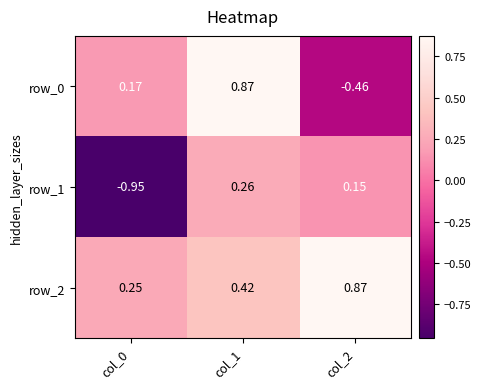

True or false: row_0 has a value of -0.1 at col_2.

False